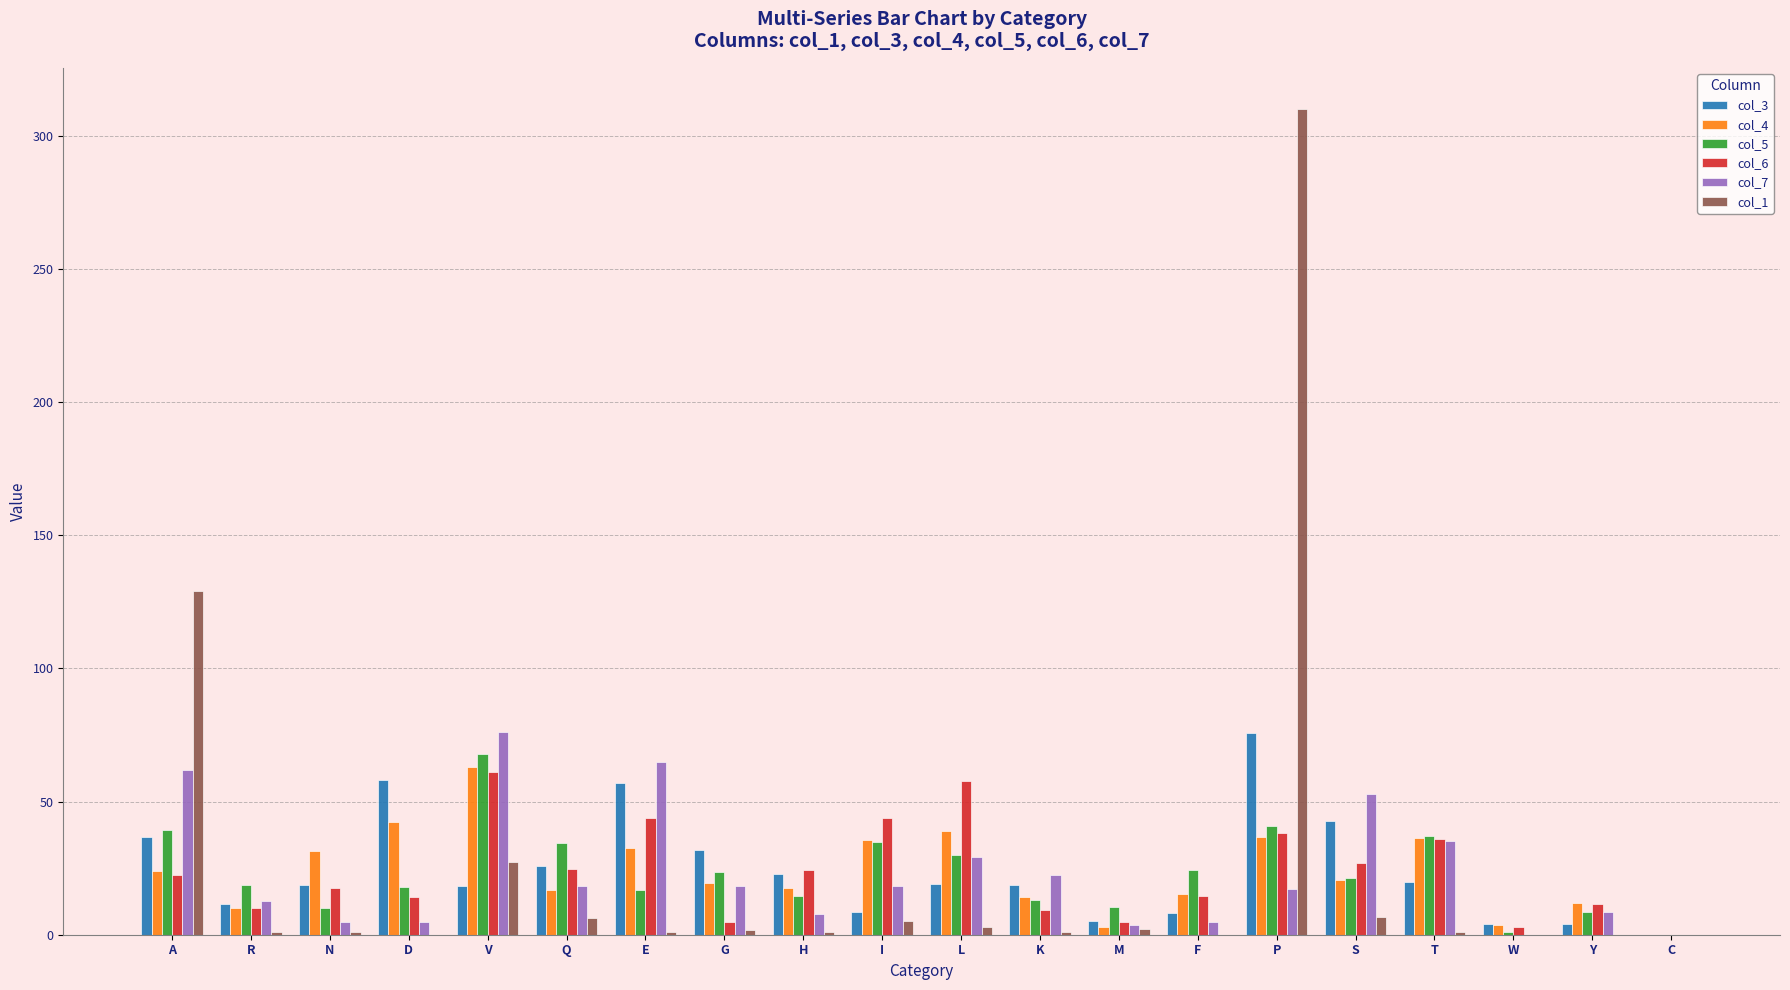

Does the chart contain stacked bars?

No